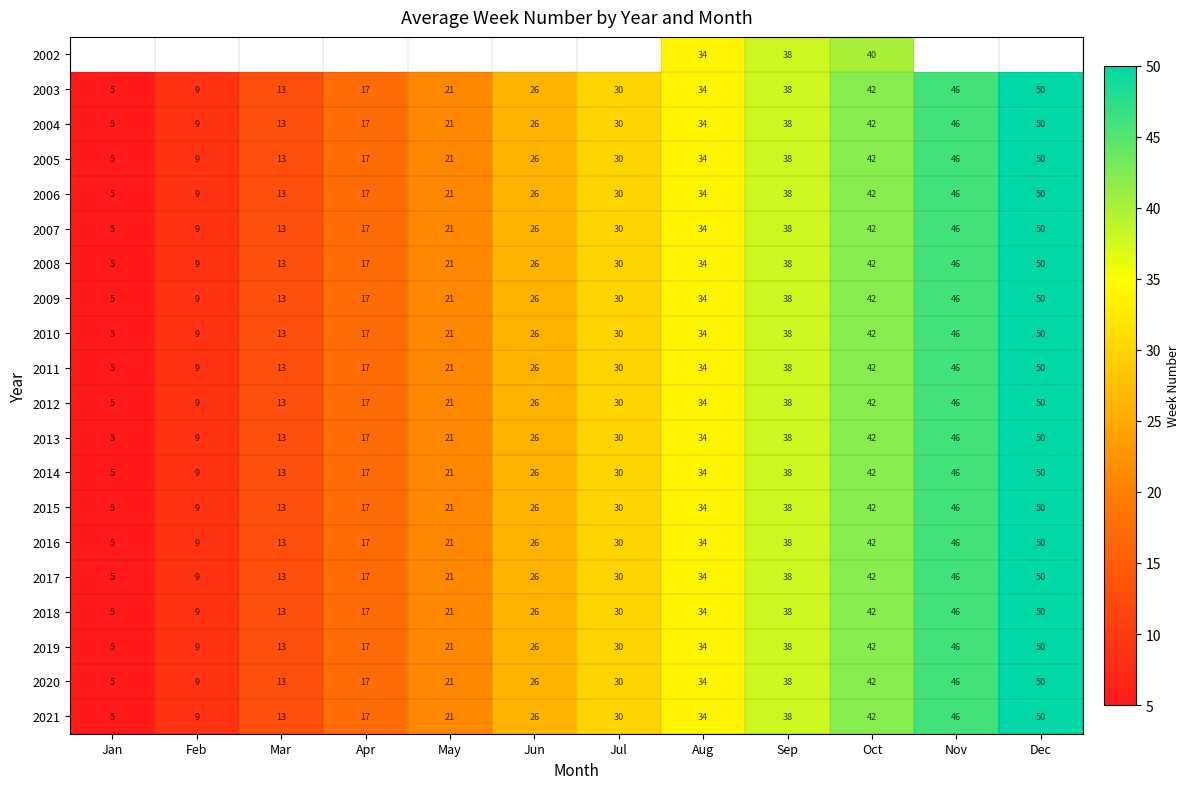

The 2021 series shows 6.9 at May. True or false?

False